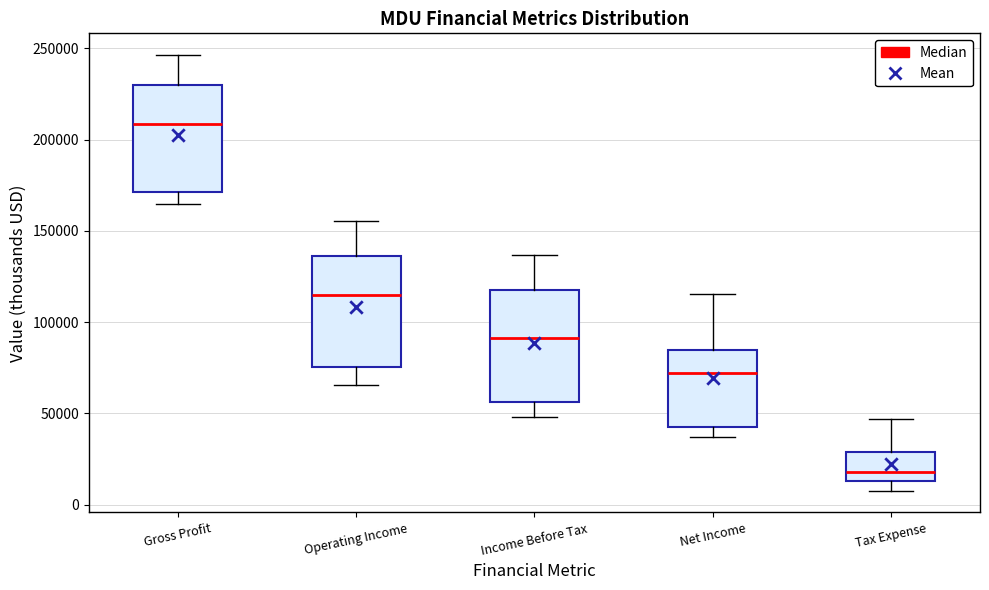

Which box has the lowest median line?

Tax Expense